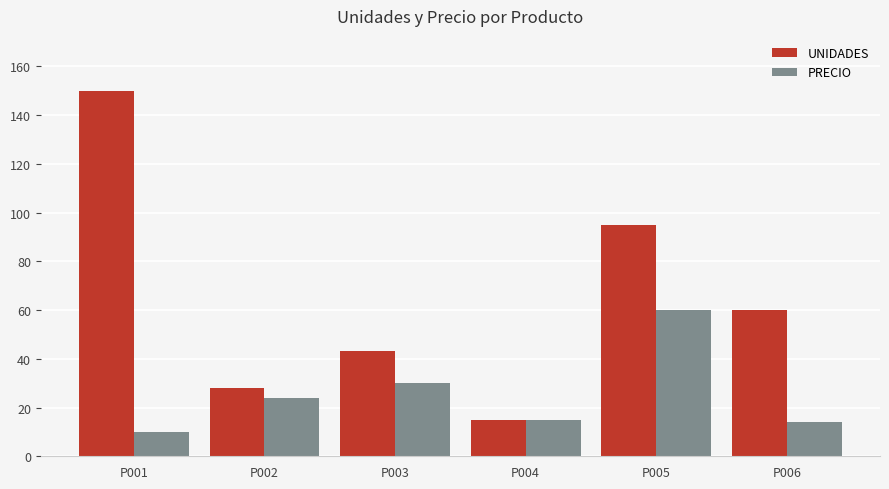

At which label does PRECIO reach its peak?

P005